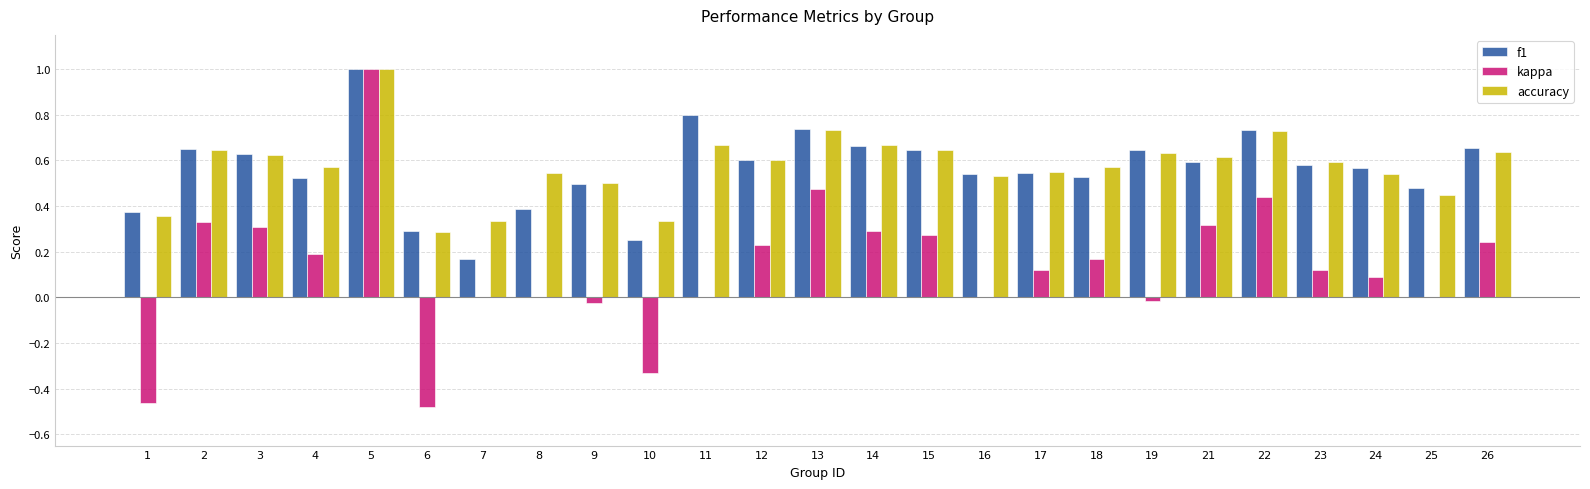

The value of accuracy at 6 is 0.3. True or false?

True